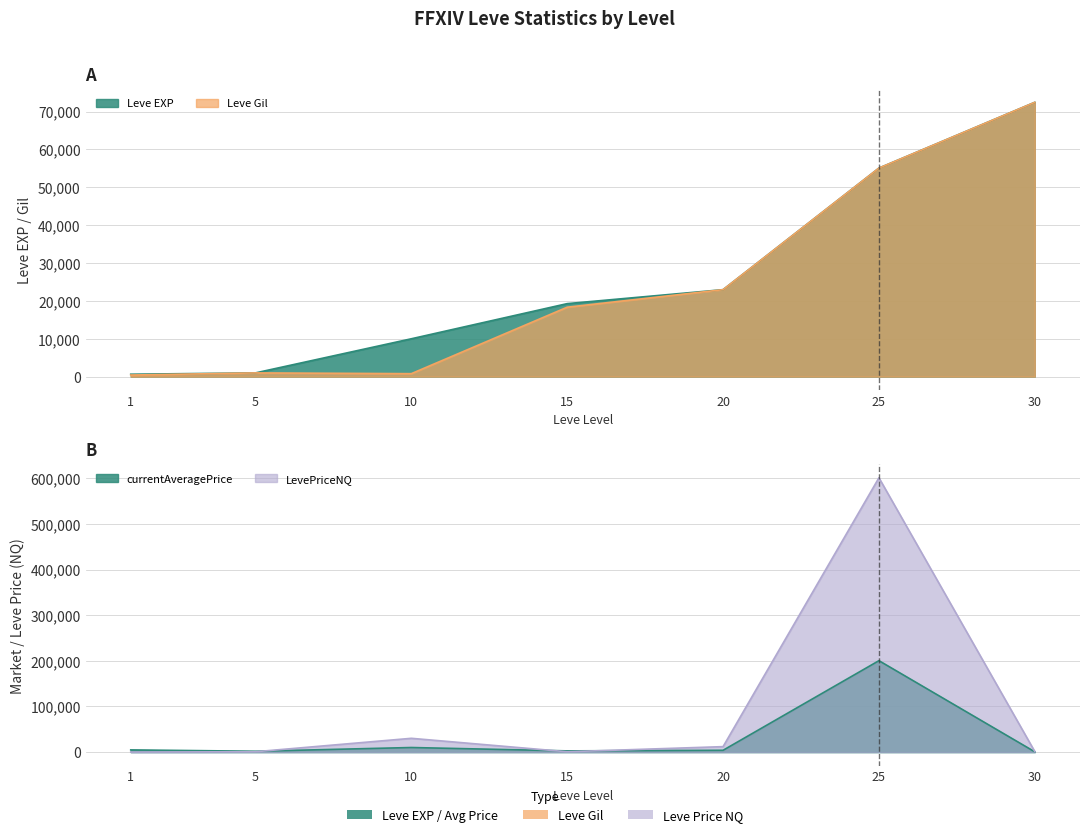

Rank the categories by Leve EXP value from highest to lowest.

30, 25, 20, 15, 10, 5, 1